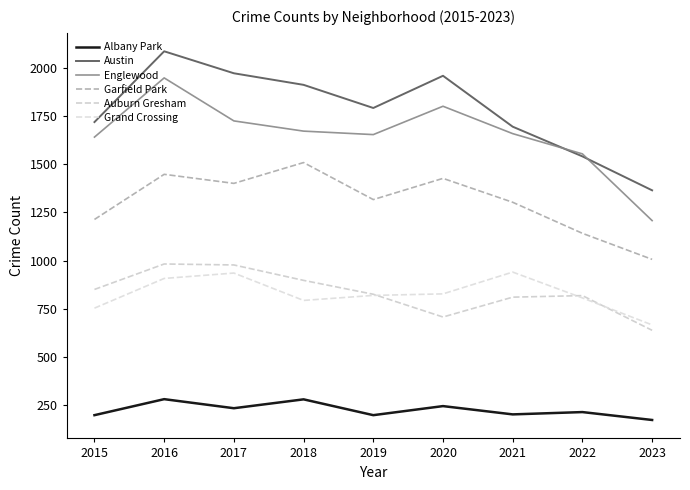

Is it true that Englewood equals 1089 at 2017?

False